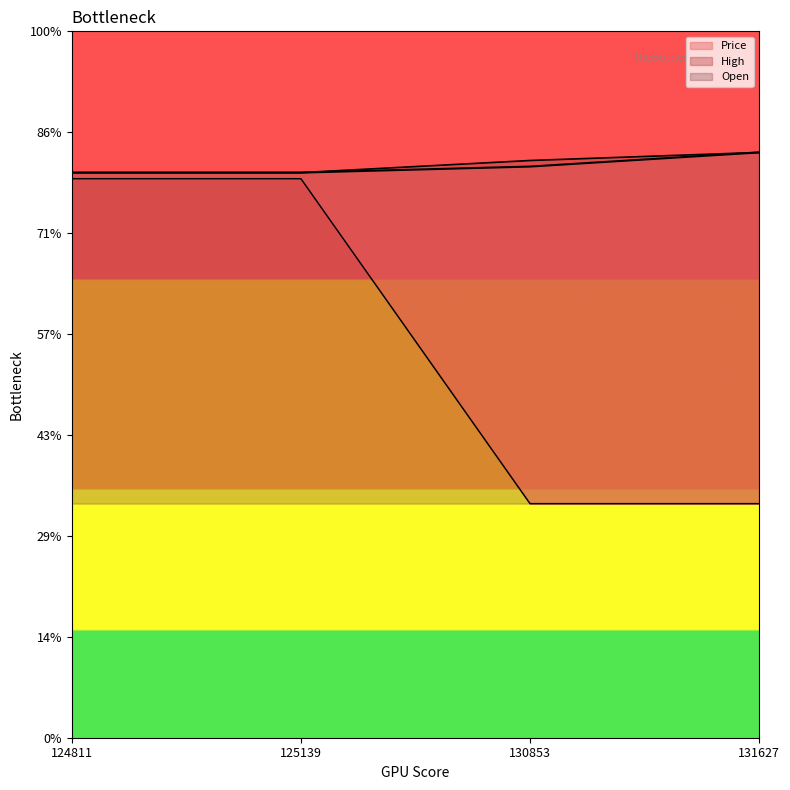

What is the sum of all High values?

11.4